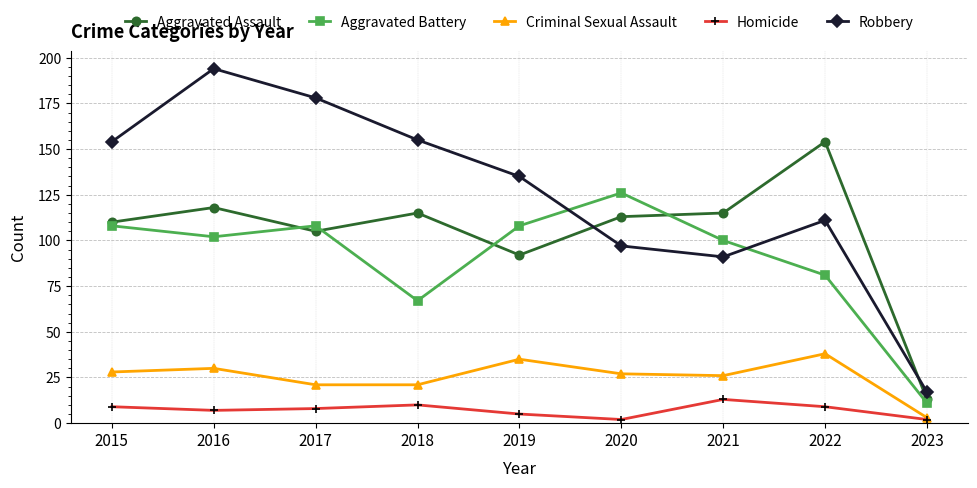

Which label corresponds to the largest value in the chart?

2016